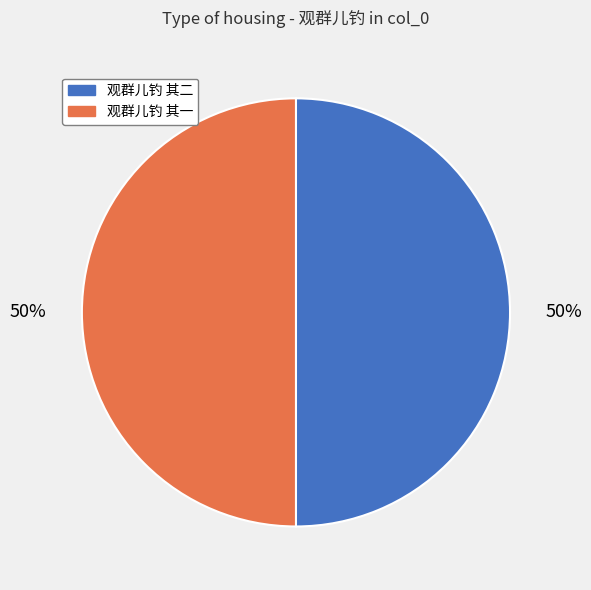

Approximately how many times larger is the value at 观群儿钓 其二 compared to 观群儿钓 其一?

1.0